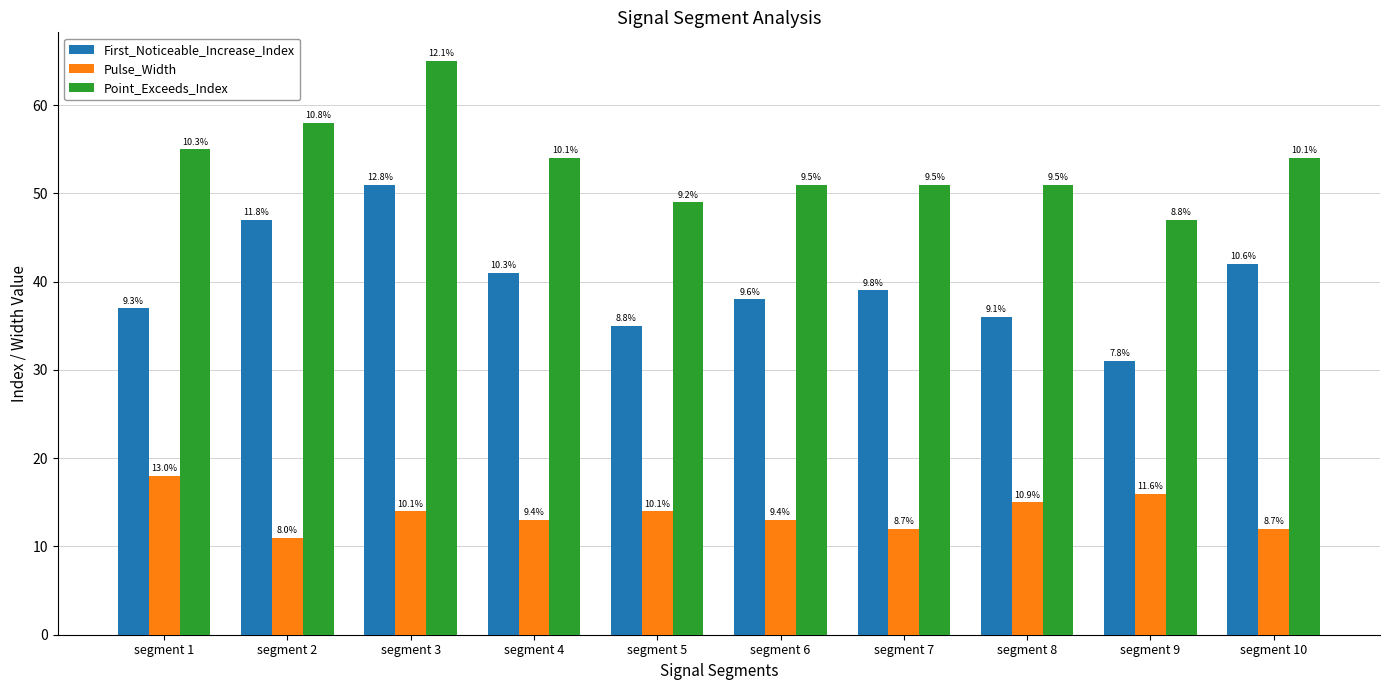

Which series changed the most between segment 5 and segment 10?

First_Noticeable_Increase_Index